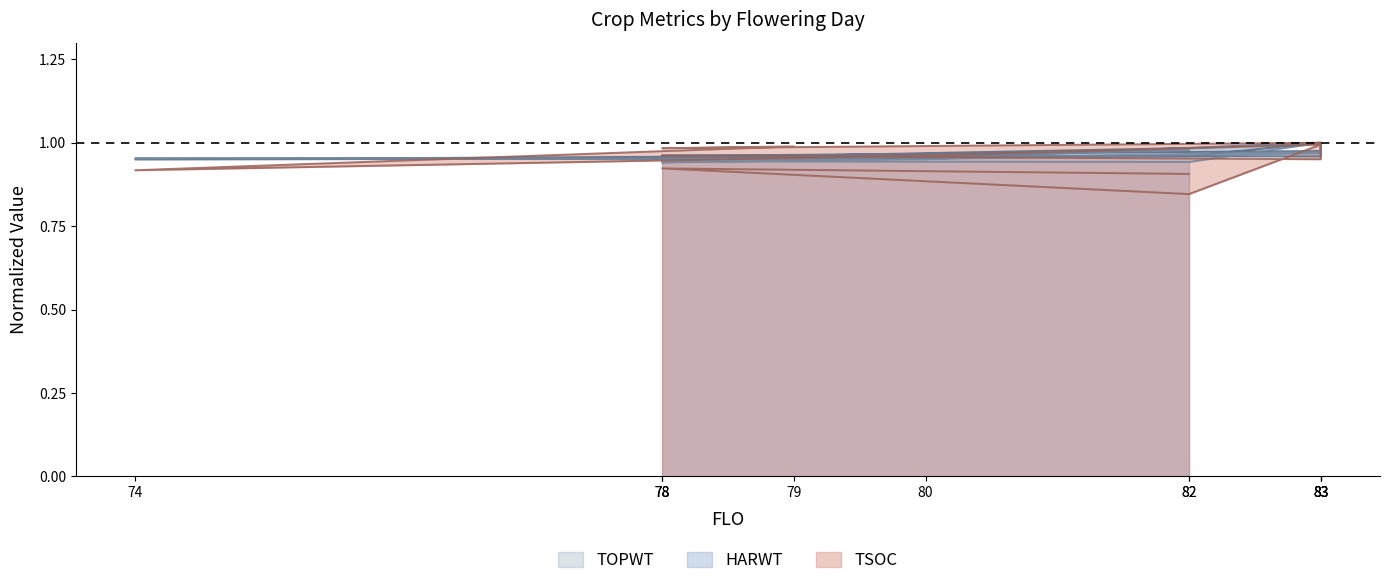

Between 74 and 82, which is larger?

82